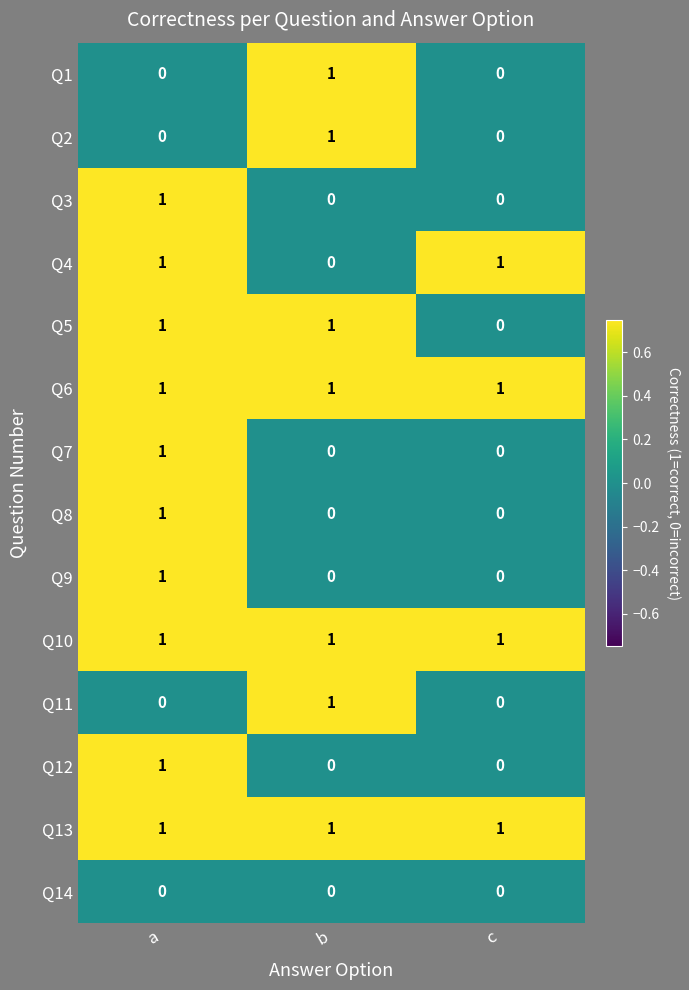

What is the maximum value shown in the chart?

1